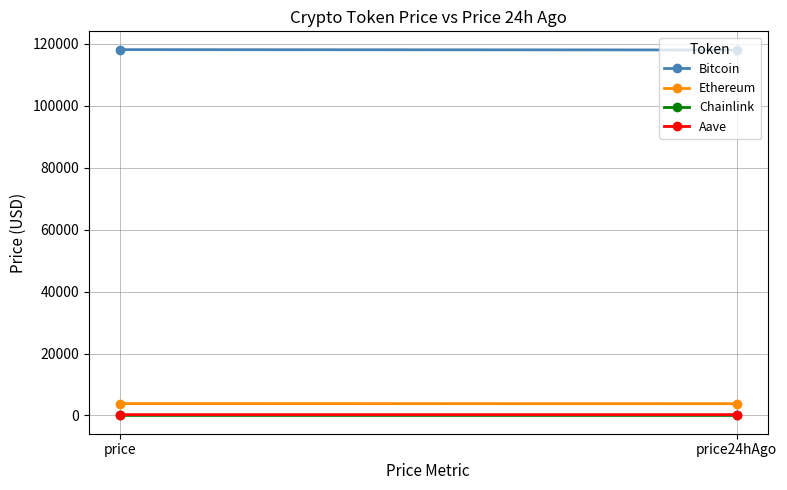

Which series has the largest total across all categories?

Bitcoin